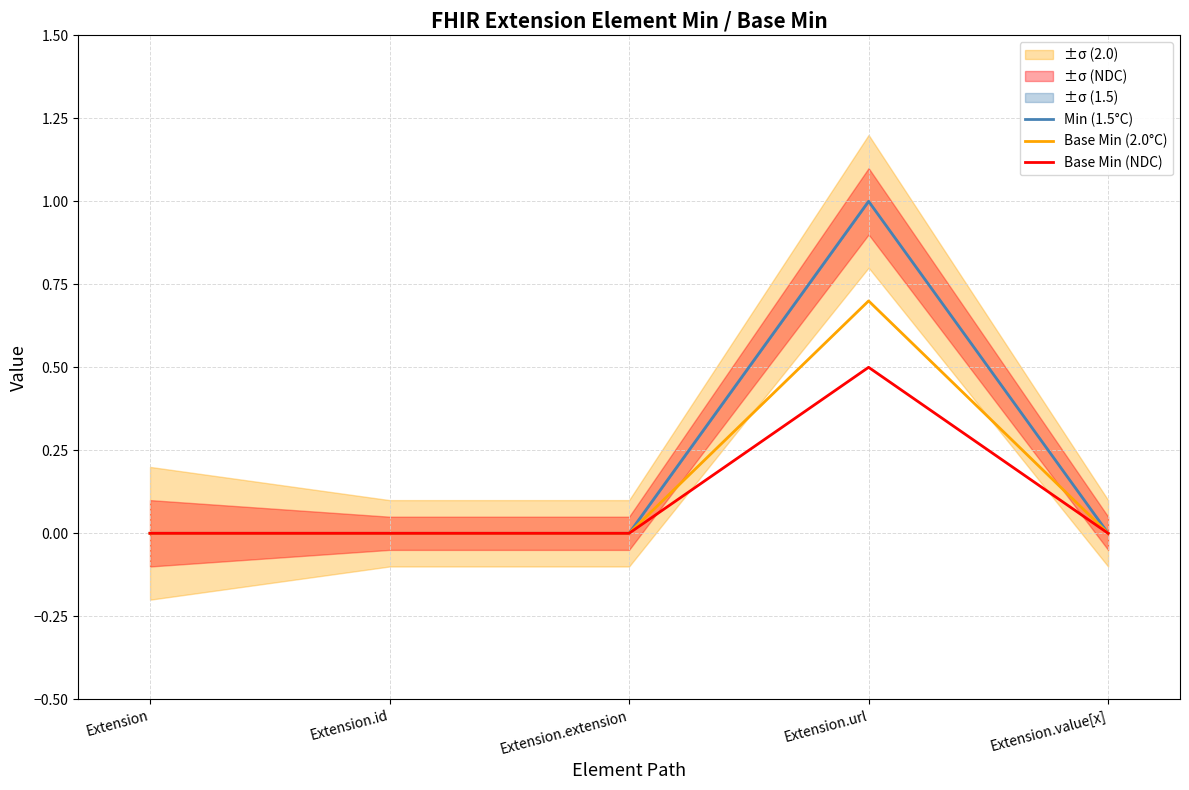

List the series in order of their overall mean, lowest first.

Base Min (NDC), Base Min (2.0°C), Min (1.5°C)